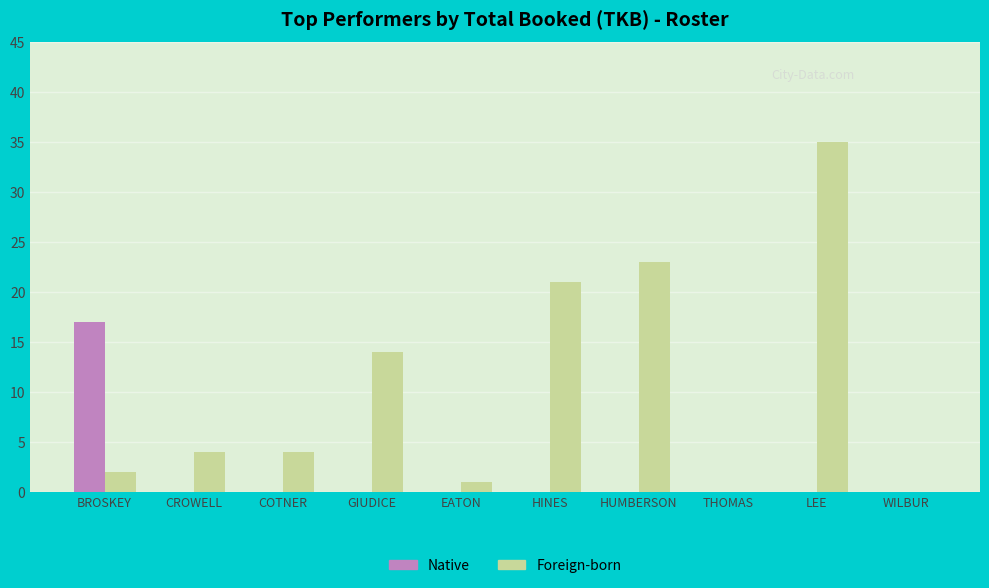

Reading left to right, what are all the values shown in this chart?

Native: 17	0	0	0	0	0	0	0	0	0
Foreign-born: 2	4	4	14	1	21	23	0	35	0